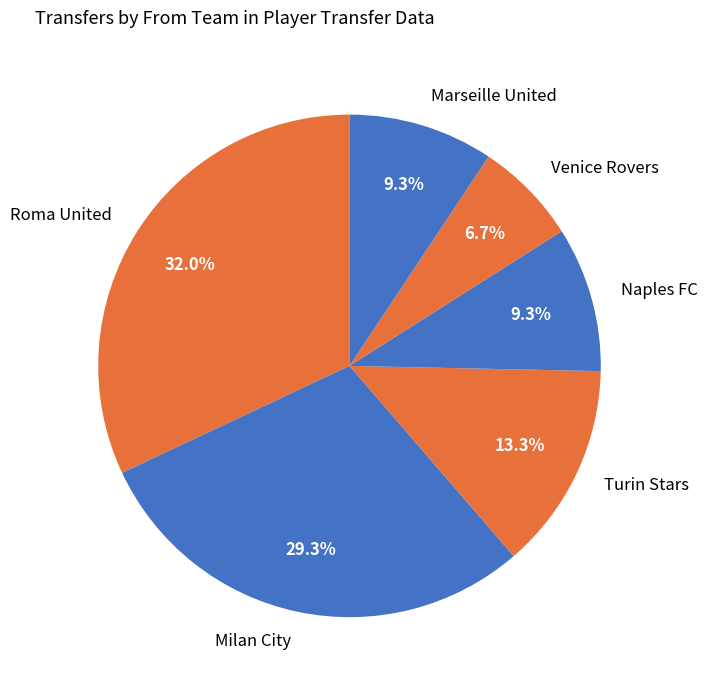

How much of the chart is everything except Milan City?

70.7%